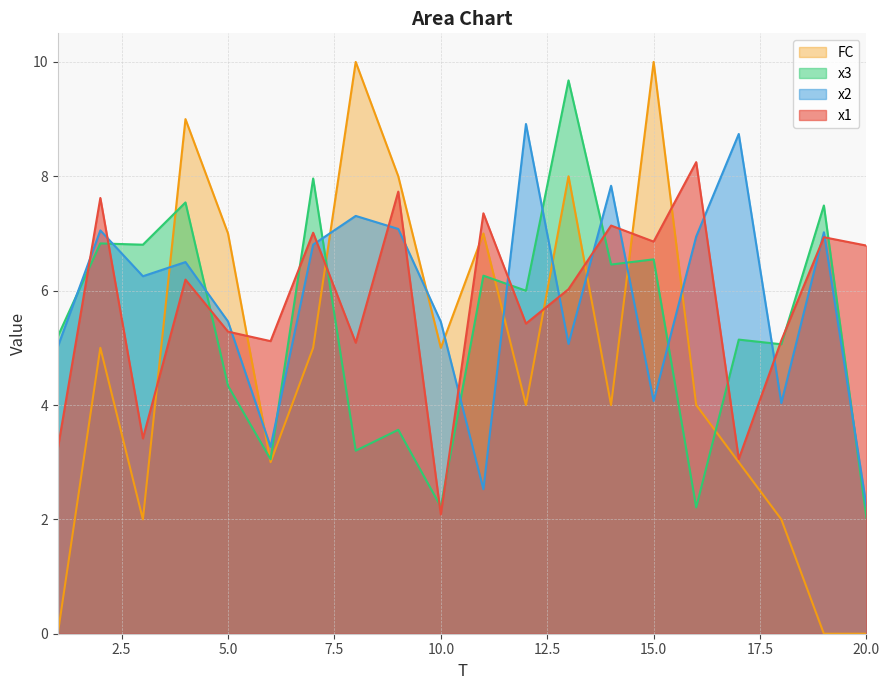

Rank the series by their maximum value, from highest to lowest.

FC, x3, x2, x1